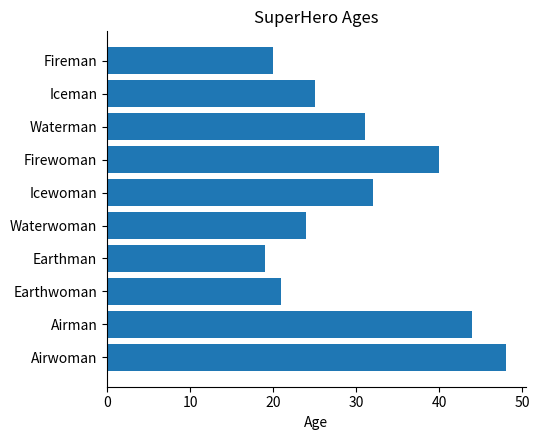

Between Waterwoman and Earthwoman, which is larger?

Waterwoman